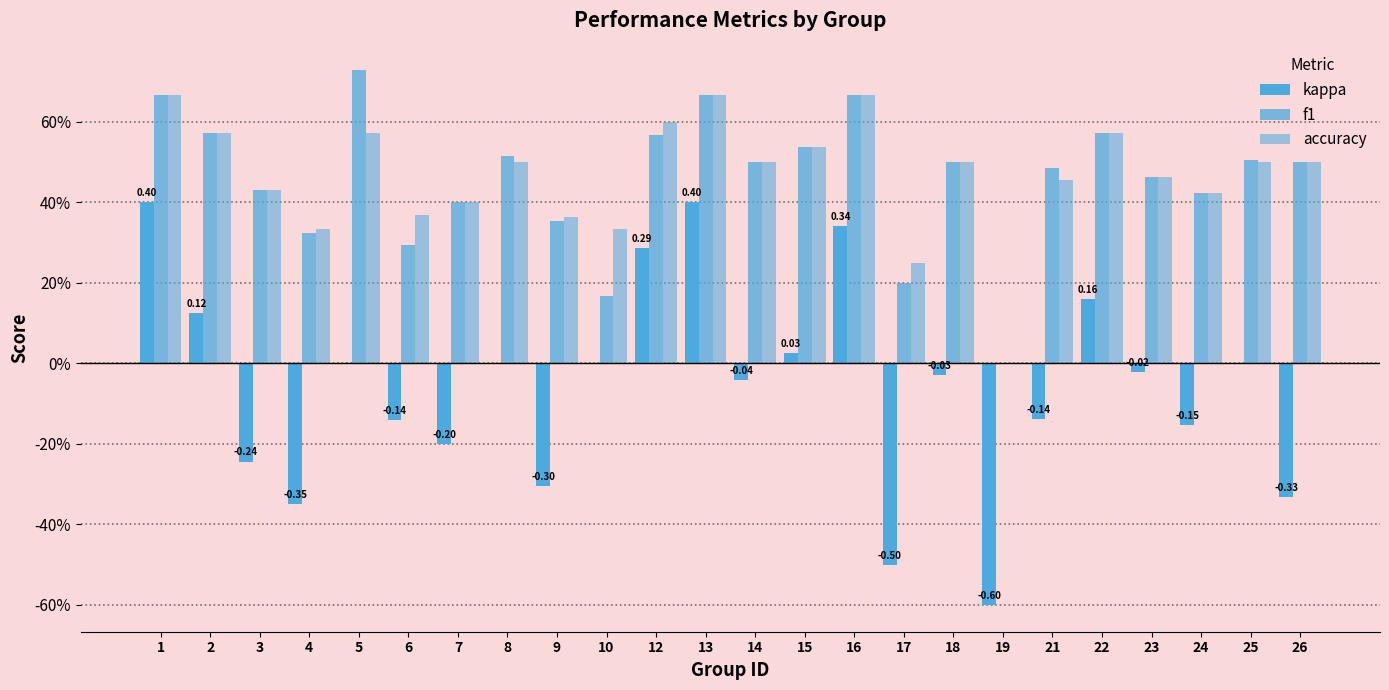

Are the bars horizontal?

No